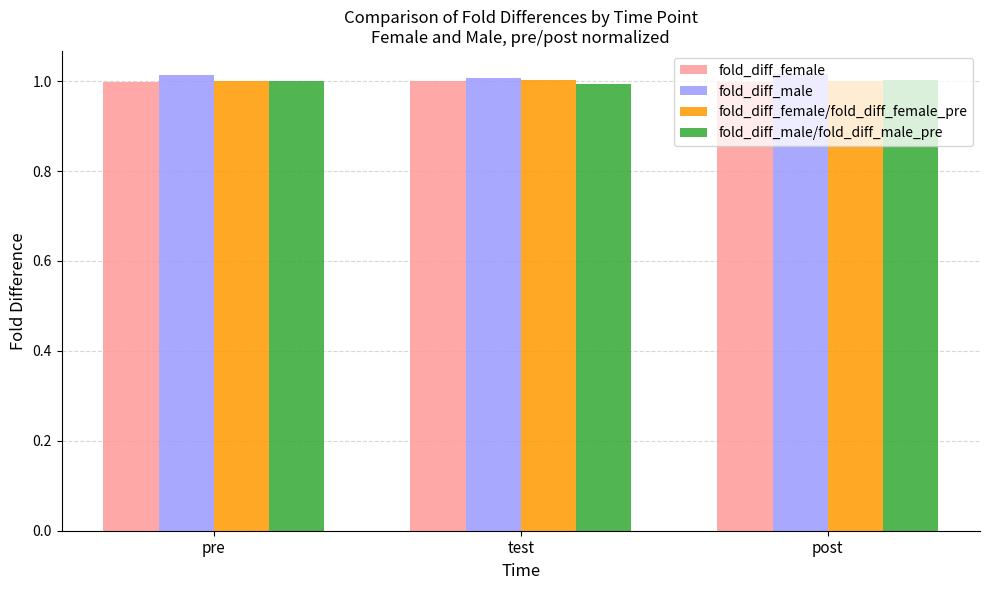

What is the sum of the fold_diff_female values at pre and post?

2.0